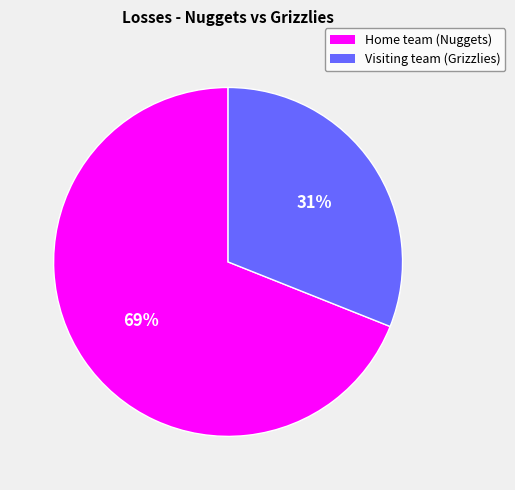

How many slices are in this pie chart?

2